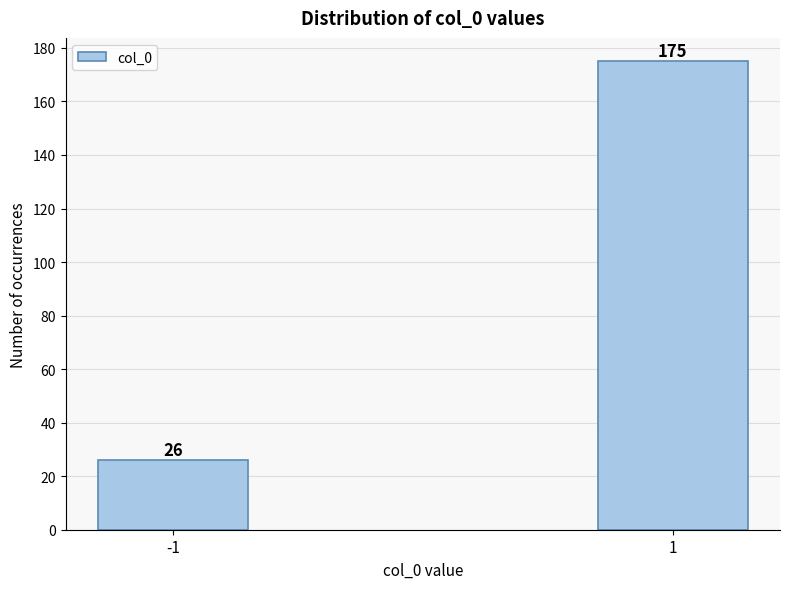

Reading left to right, extract all data points from this chart.

-1=26	1=175